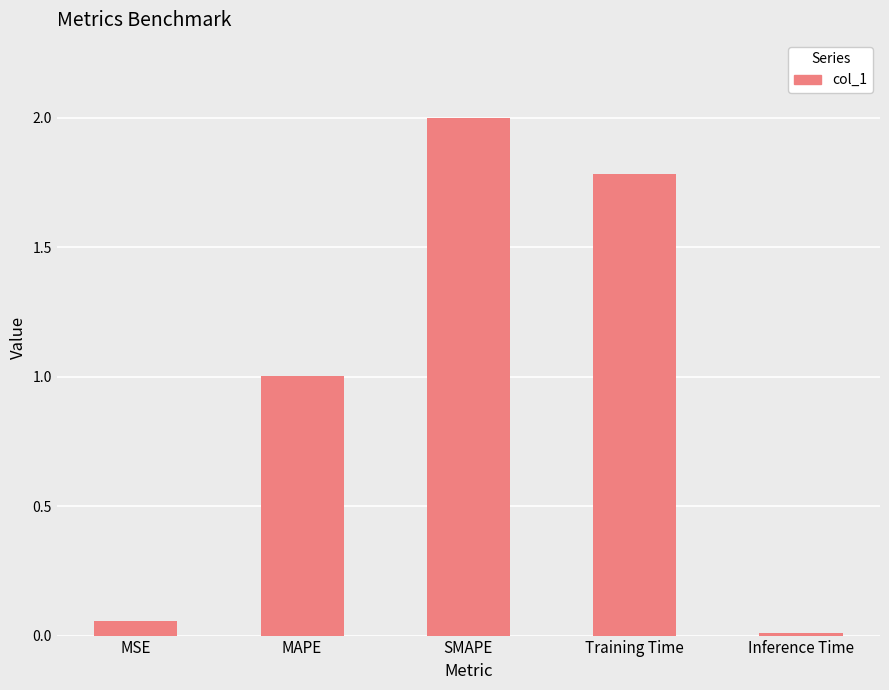

The value at Inference Time is 0.0. True or false?

True